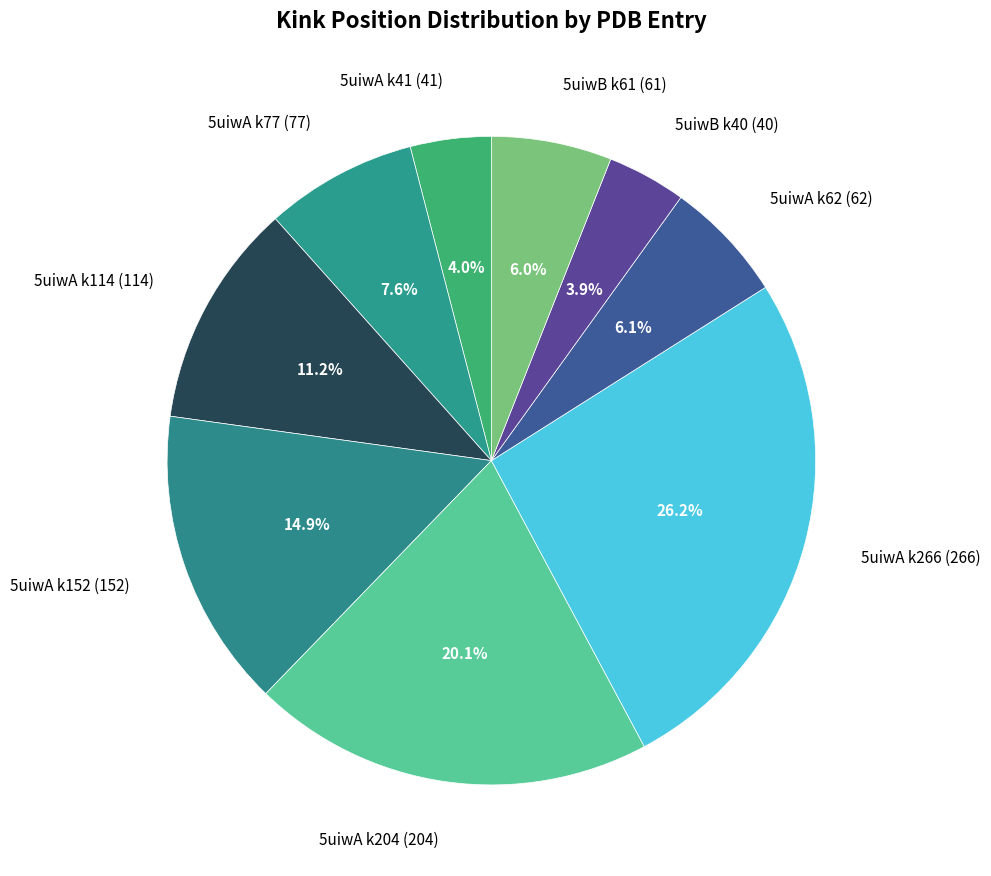

What is the ratio of the value at 5uiwA k114 (114) to the value at 5uiwA k266 (266)?

0.4